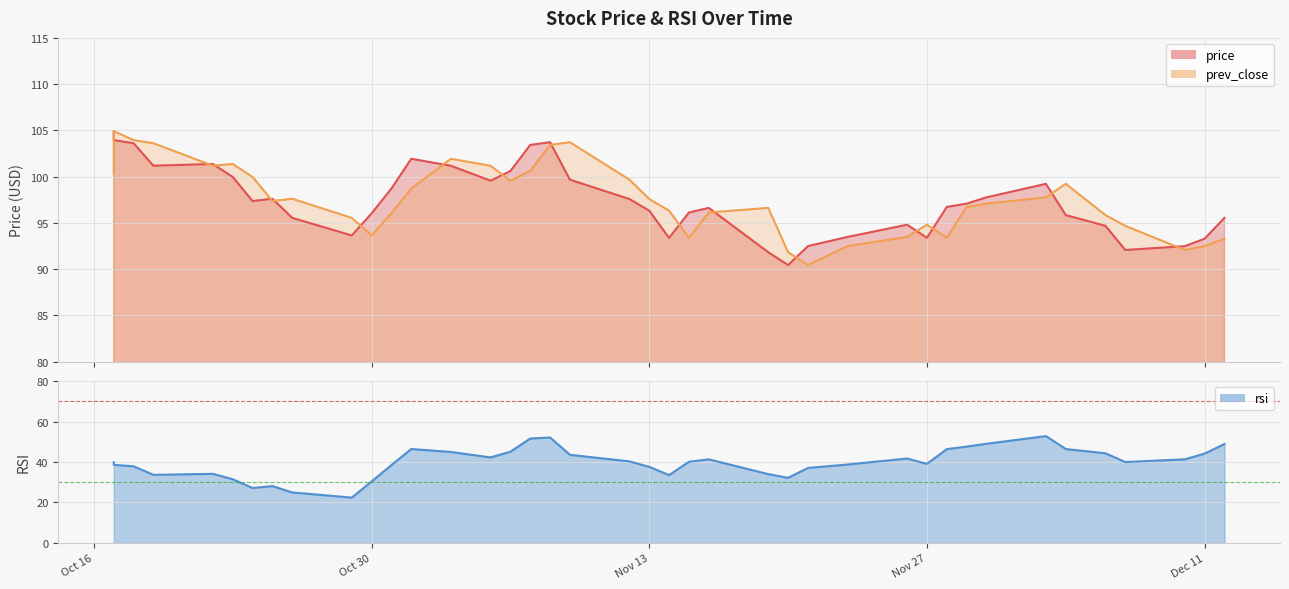

Which series has the widest spread of values?

rsi